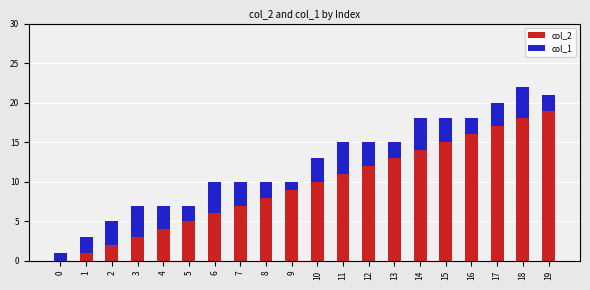

The value of col_2 at 16 is 16. True or false?

True